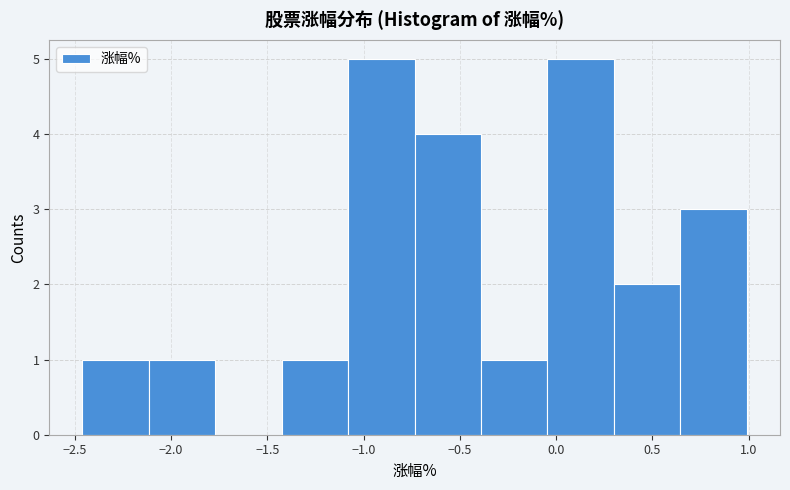

Reading left to right, transcribe this chart: for each bar, give the range it covers on the x-axis and its height. Neither the bar edges nor the heights are printed on the chart, so give them approximately, as read against the axes.

-2.460 to -2.115: 1
-2.115 to -1.770: 1
-1.770 to -1.425: 0
-1.425 to -1.080: 1
-1.080 to -0.735: 5
-0.735 to -0.390: 4
-0.390 to -0.045: 1
-0.045 to 0.300: 5
0.300 to 0.645: 2
0.645 to 0.990: 3